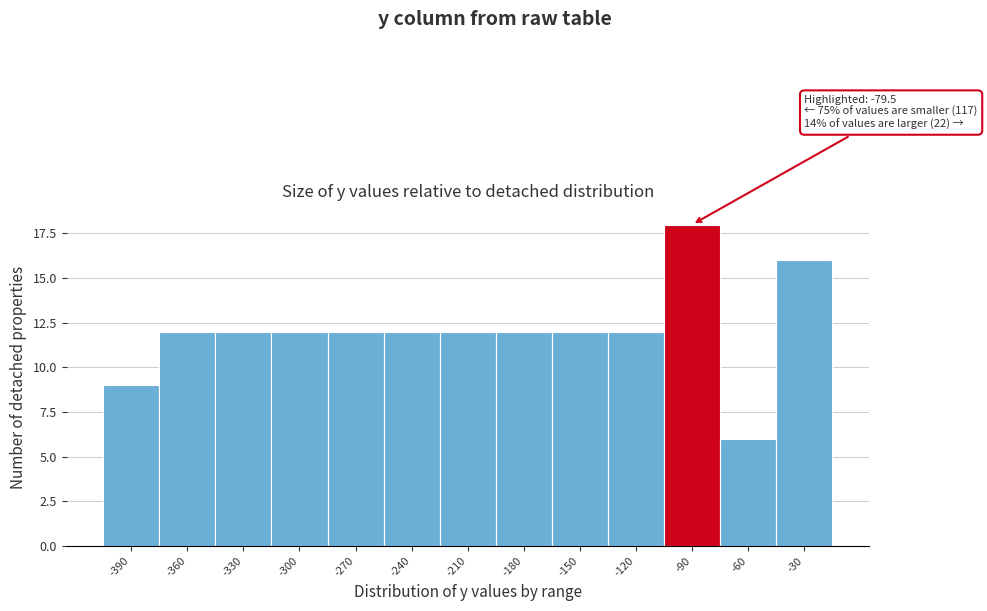

Reading left to right, what are all the values shown in this chart?

9	12	12	12	12	12	12	12	12	12	18	6	16